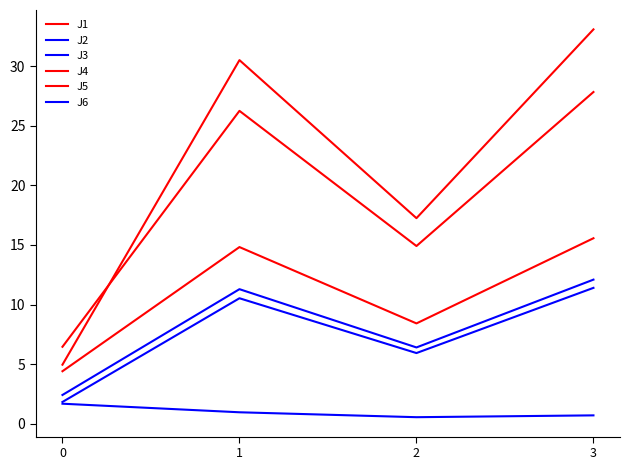

Reading left to right, list all the values displayed in this chart.

J1: 4.4	14.8	8.4	15.6
J2: 1.8	10.5	5.9	11.4
J3: 1.7	1.0	0.6	0.7
J4: 5.0	30.5	17.2	33.1
J5: 6.5	26.2	14.9	27.8
J6: 2.4	11.3	6.4	12.1